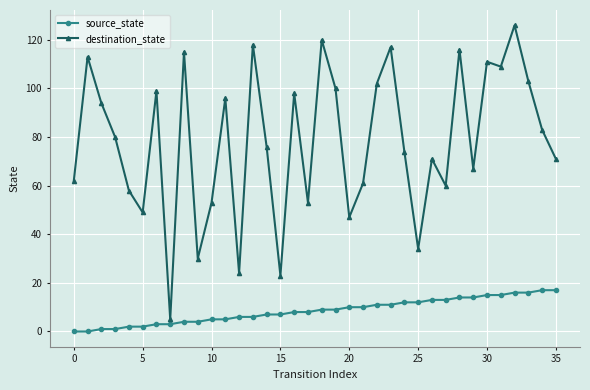

Which series has the largest range (max minus min)?

destination_state